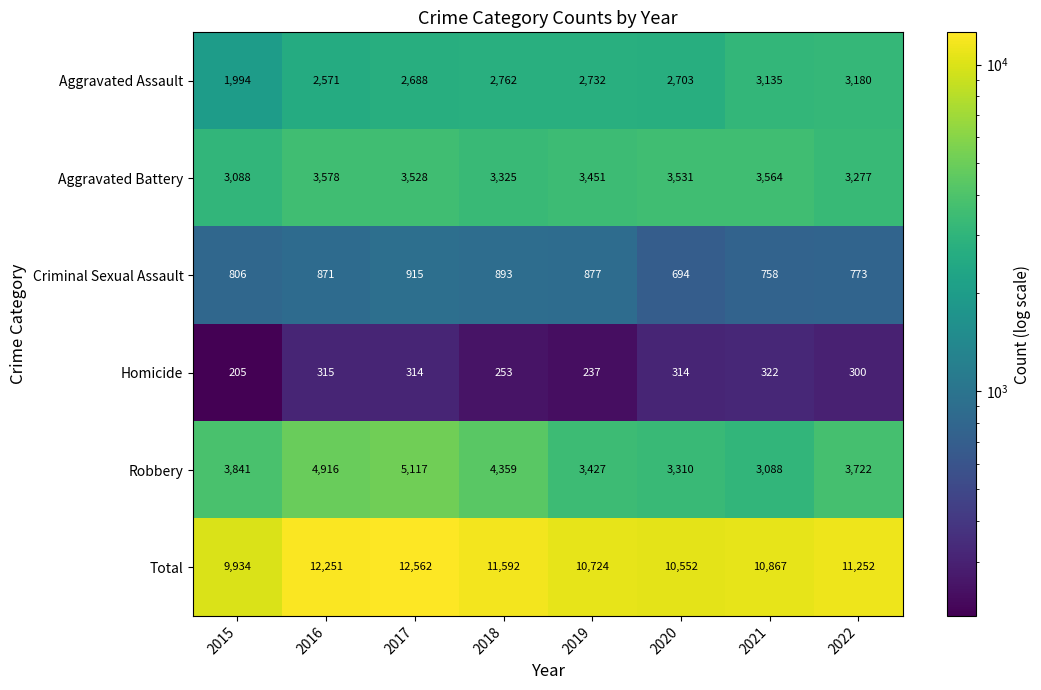

What is the difference between the maximum and second lowest values in the Homicide series?

85